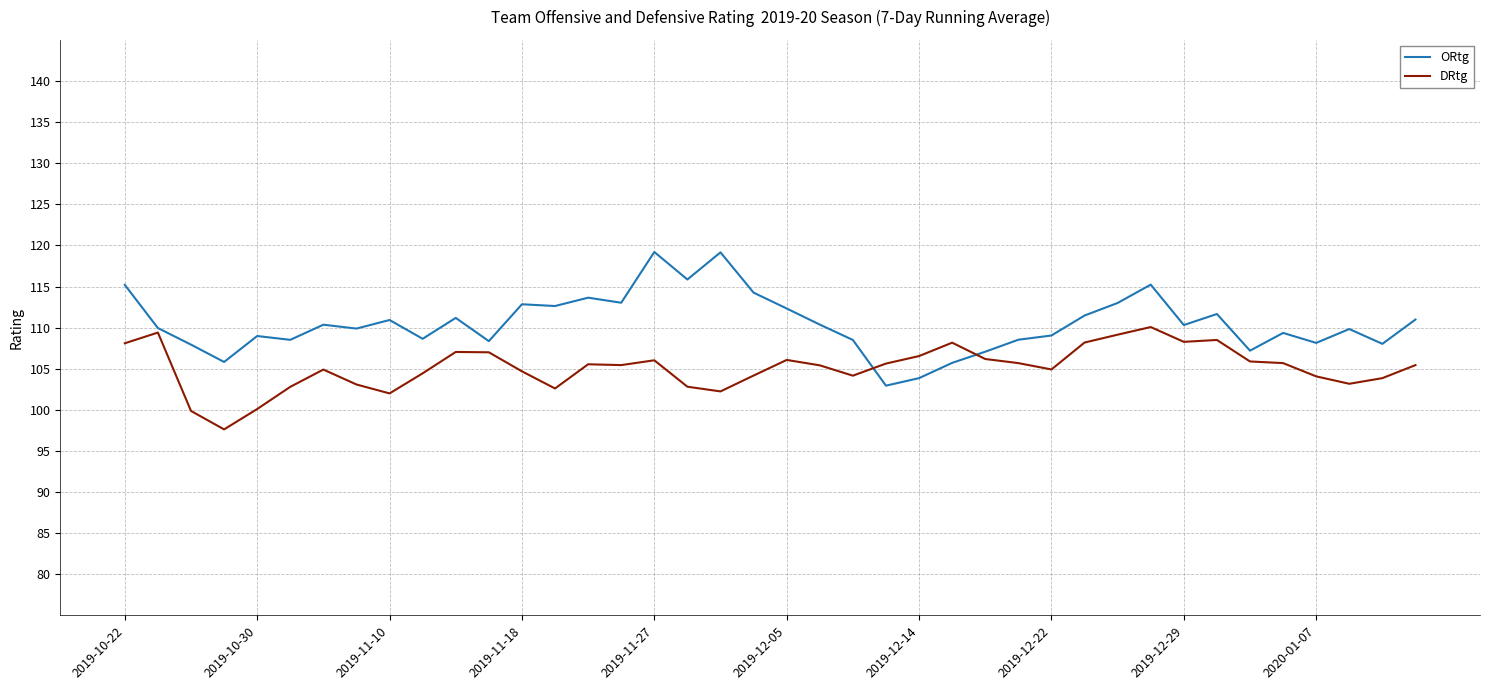

Which series has the widest spread of values?

ORtg